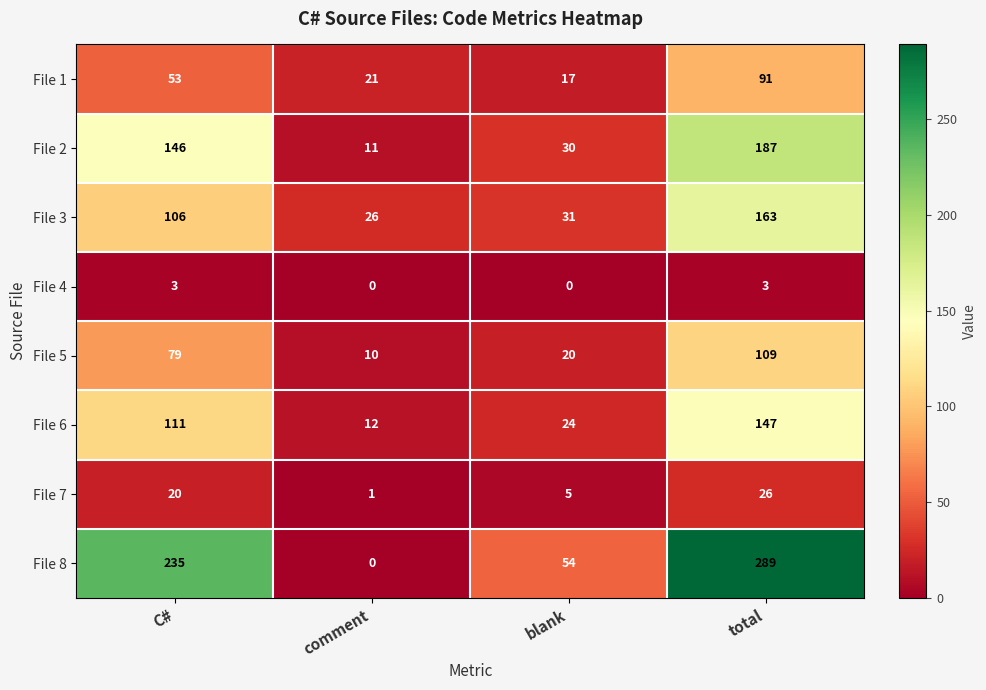

Which category has the lowest value in the File 5 series?

comment